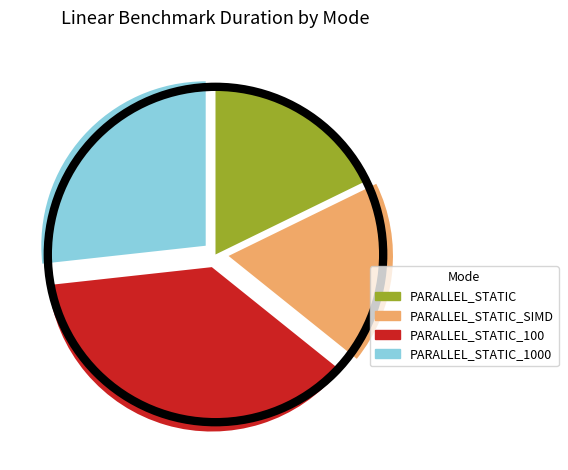

Does any single category account for the majority?

No